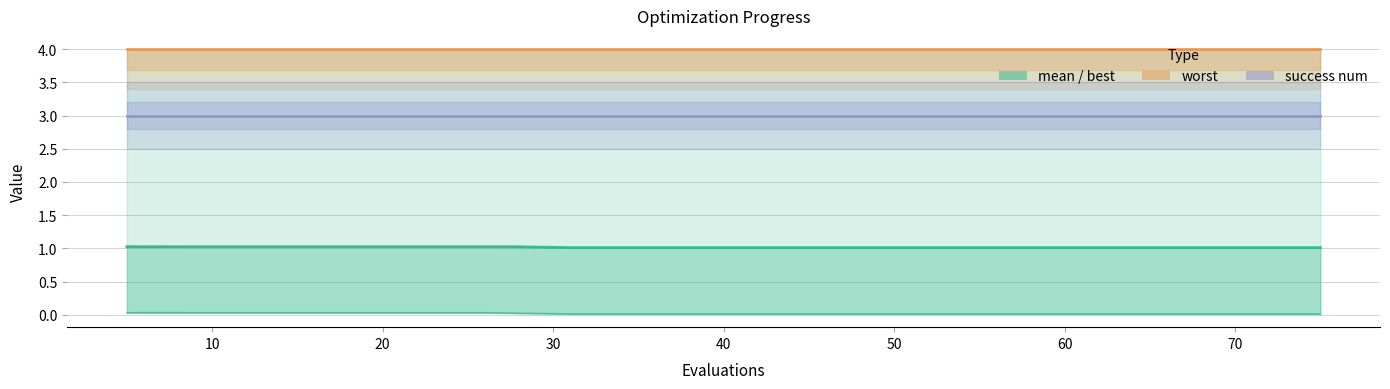

Between 9 and 20, which is larger?

20